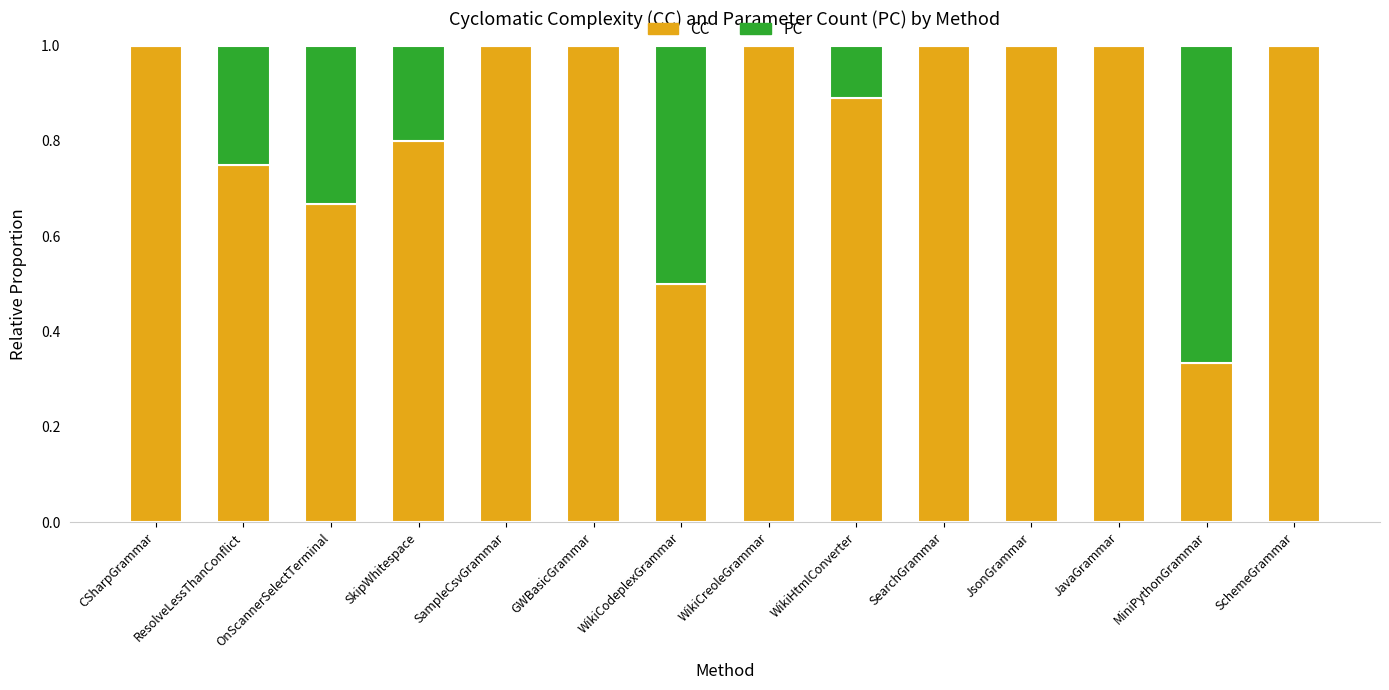

What is the approximate value of CC at JavaGrammar?

1.0